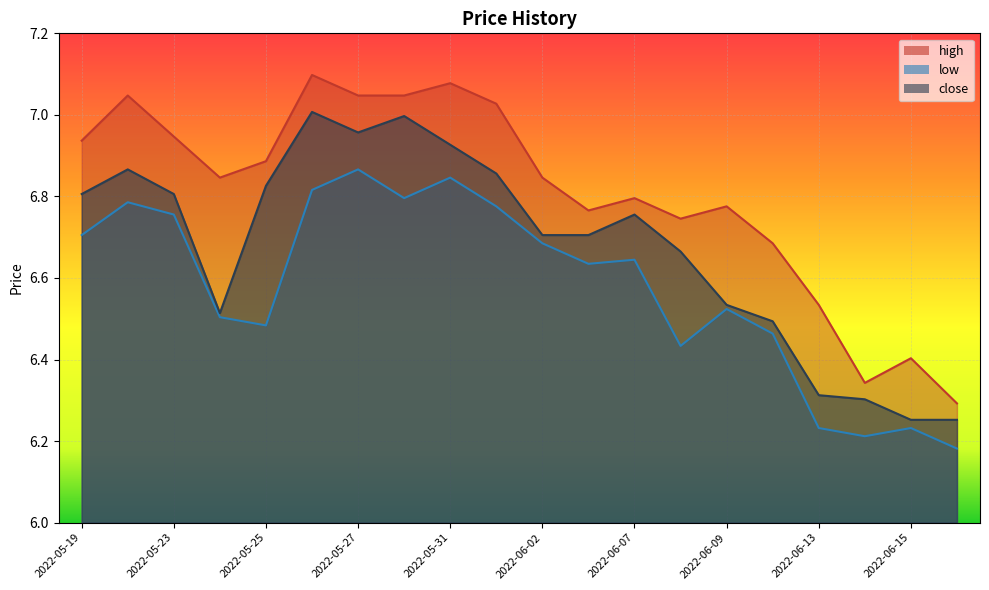

At which category does the chart reach its peak across all series?

2022-05-26